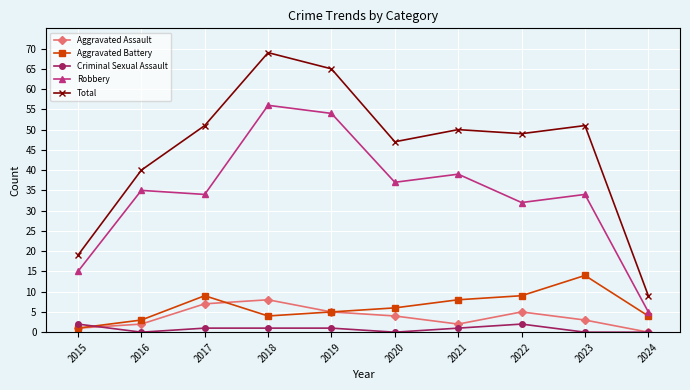

Reading left to right, extract all data points from this chart.

Aggravated Assault: 1	2	7	8	5	4	2	5	3	0
Aggravated Battery: 1	3	9	4	5	6	8	9	14	4
Criminal Sexual Assault: 2	0	1	1	1	0	1	2	0	0
Robbery: 15	35	34	56	54	37	39	32	34	5
Total: 19	40	51	69	65	47	50	49	51	9